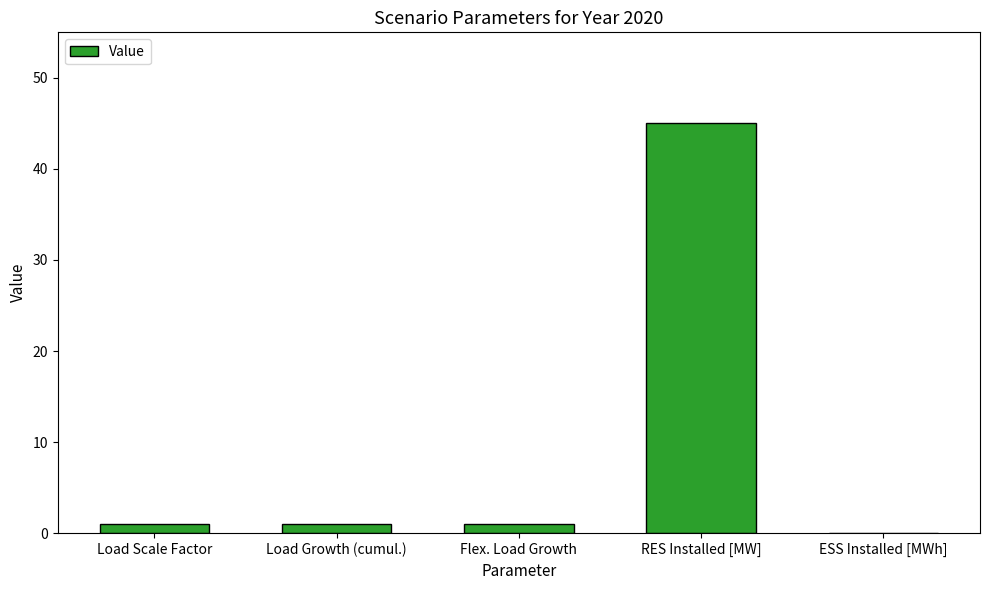

What is the sum of all values?

48